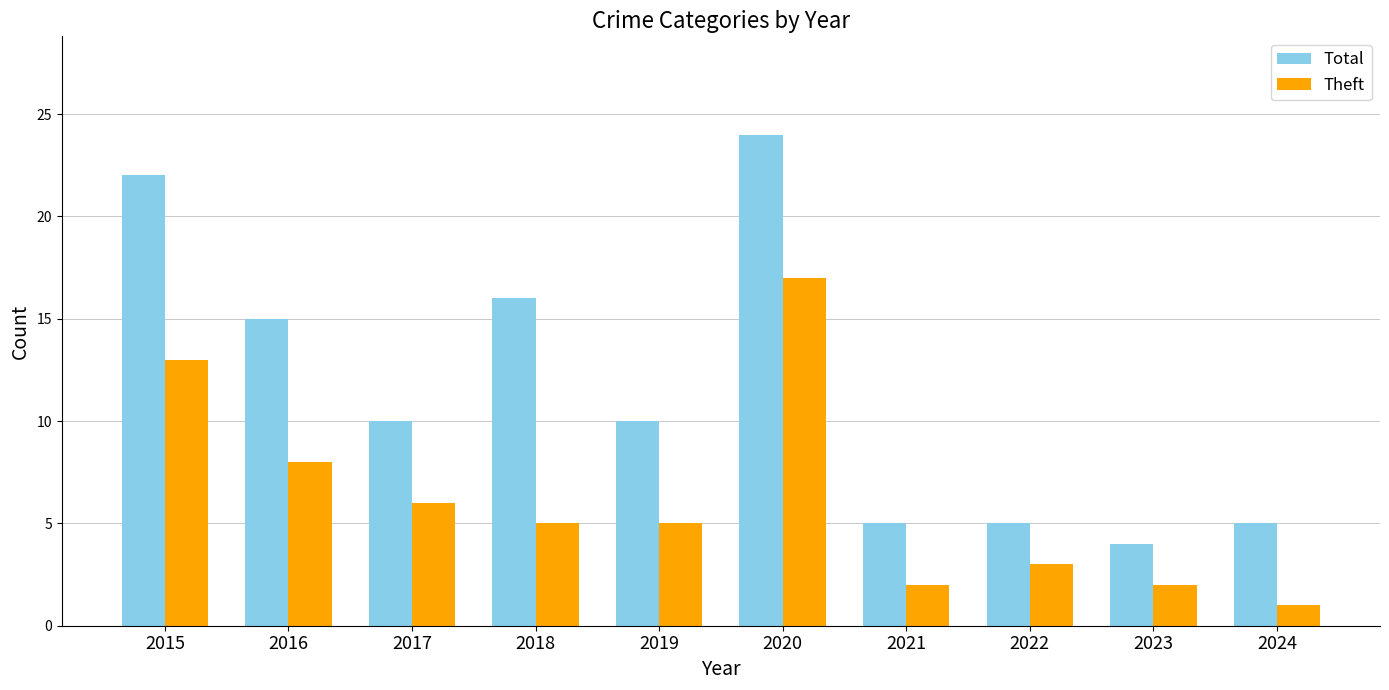

The value of Total at 2020 is 33. True or false?

False